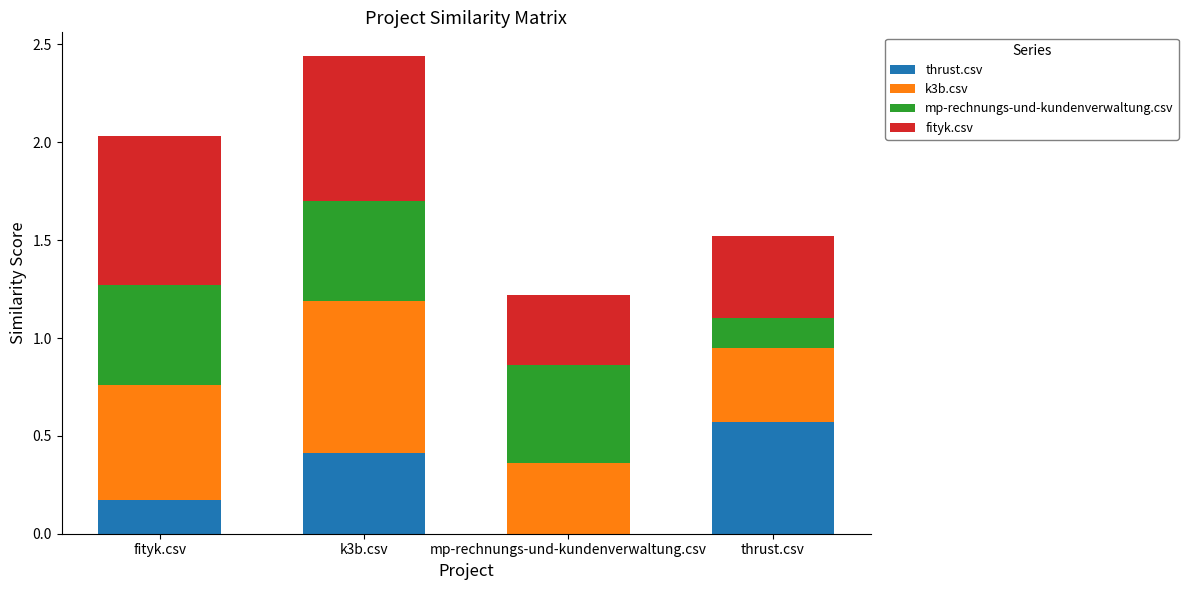

At which category is the sum across all series the highest?

k3b.csv